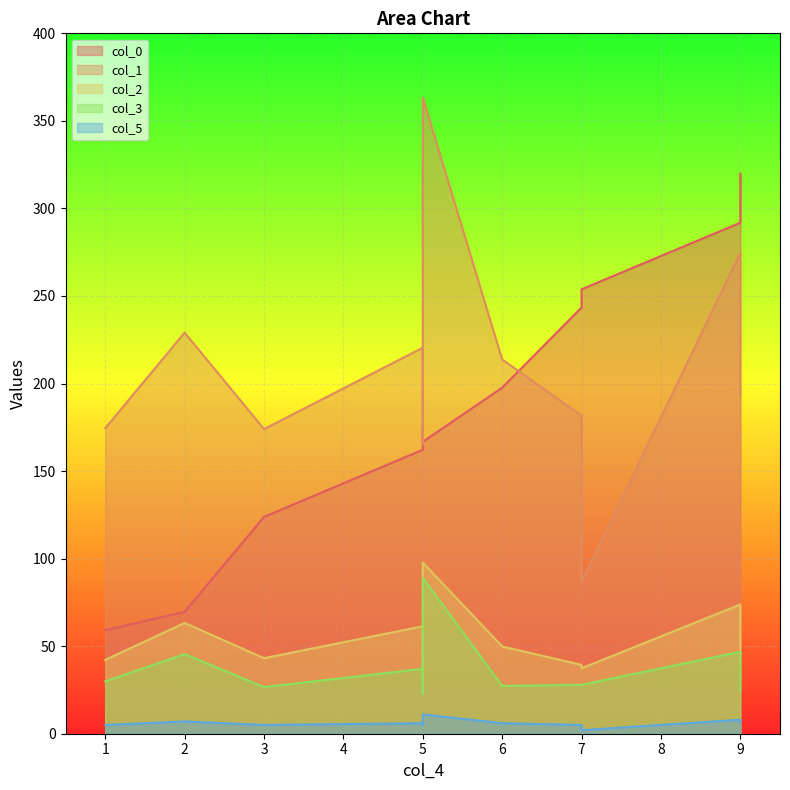

Reading left to right, extract all data points from this chart.

col_0: 2=69.5	1=59.2	3=123.8	5=162.2	6=197.6	5=175.8	5=166.7	9=291.9	7=243.4	7=253.8	9=307.1	9=319.8
col_1: 2=229.1	1=174.5	3=174.0	5=220.5	6=213.8	5=165.3	5=363.3	9=274.6	7=181.6	7=86.7	9=204.6	9=193.1
col_2: 2=63.3	1=42.2	3=43.1	5=61.3	6=49.8	5=33.5	5=97.8	9=73.8	7=39.3	7=37.4	9=50.8	9=45.1
col_3: 2=45.5	1=29.9	3=26.7	5=37.1	6=27.3	5=22.8	5=89.0	9=46.8	7=28.0	7=28.0	9=33.1	9=24.7
col_5: 2=7.0	1=5.0	3=5.0	5=6.0	6=6.0	5=5.0	5=11.0	9=8.0	7=5.0	7=2.0	9=6.0	9=6.0